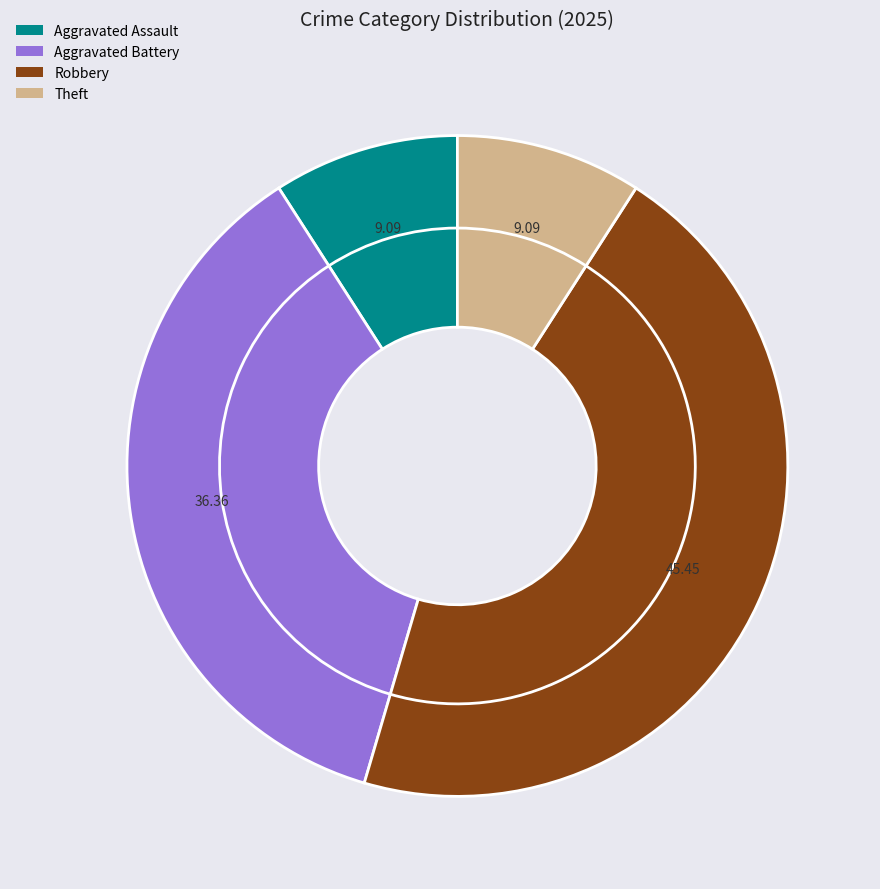

True or false: Robbery accounts for 34% of the total.

False